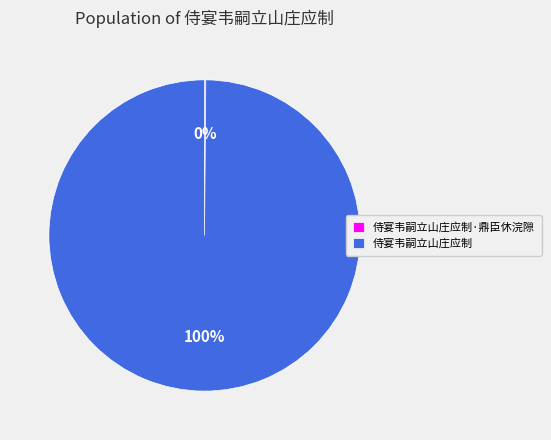

What is the largest slice in the pie chart?

侍宴韦嗣立山庄应制